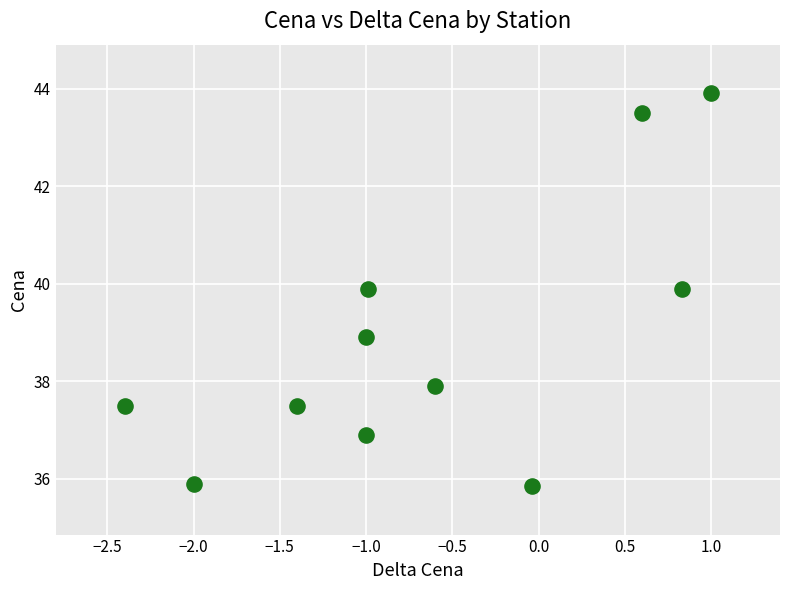

What is the range of X values (max minus min)?

3.4